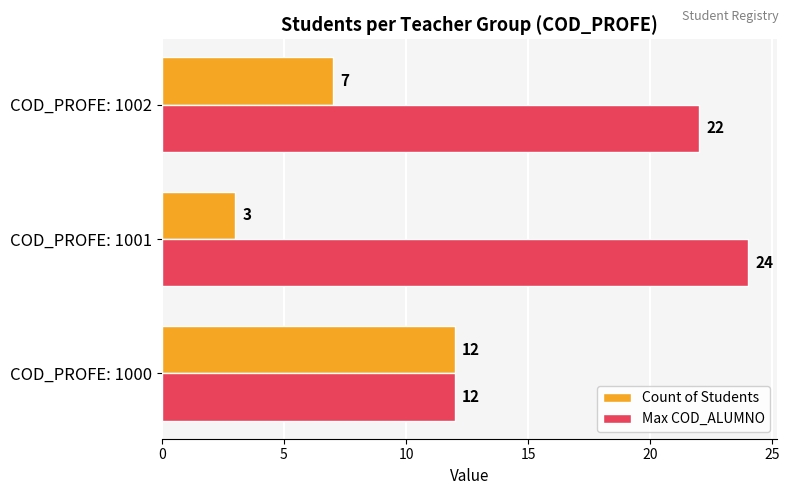

How many data points in Max COD_ALUMNO are less than 22?

1